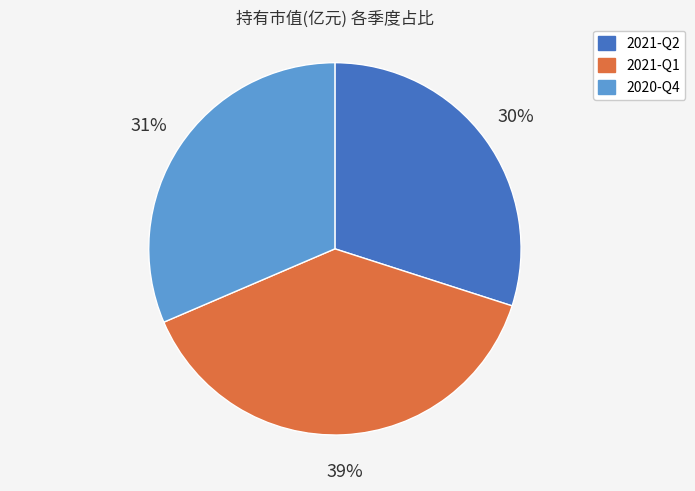

What percentage is the 2021-Q1 slice, to the nearest percent?

39%